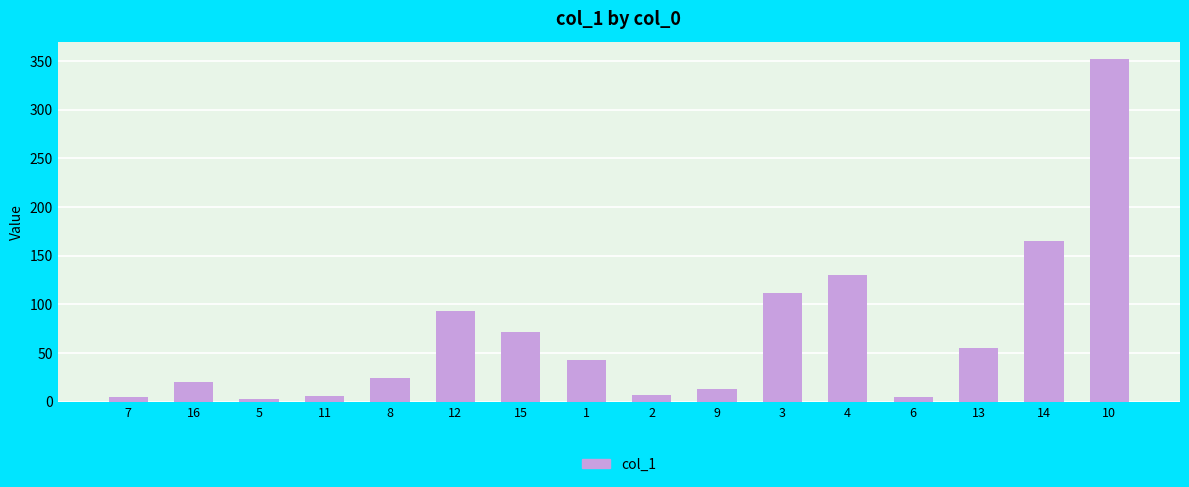

What is the value of the 6th bar from the left?

93.1